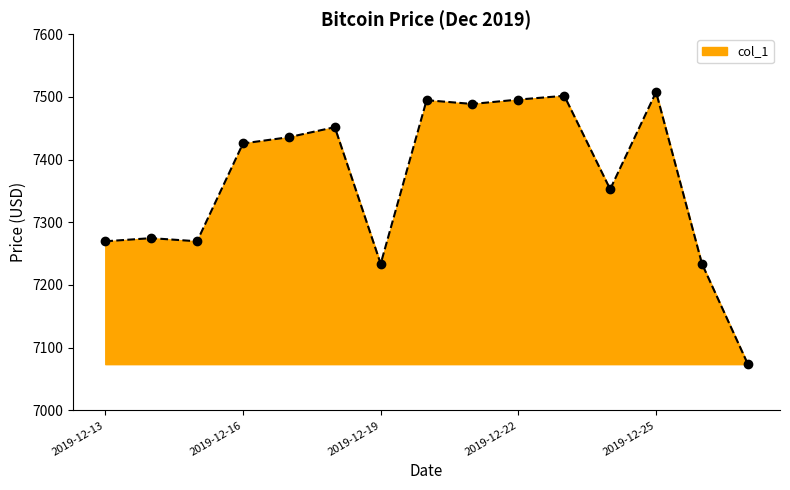

What is the difference between the maximum and minimum values?

434.0